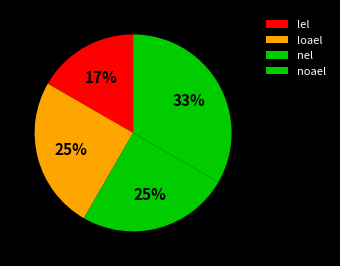

How many slices are in this pie chart?

4